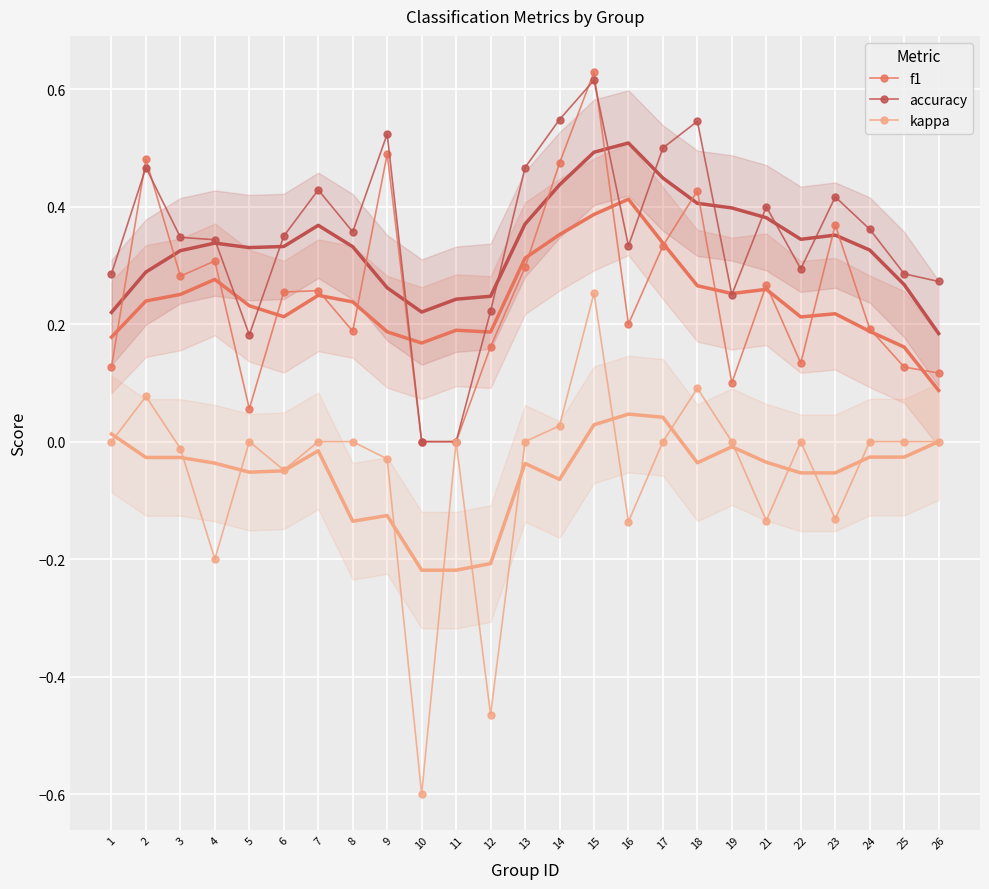

At which category does f1 reach its first local valley?

3